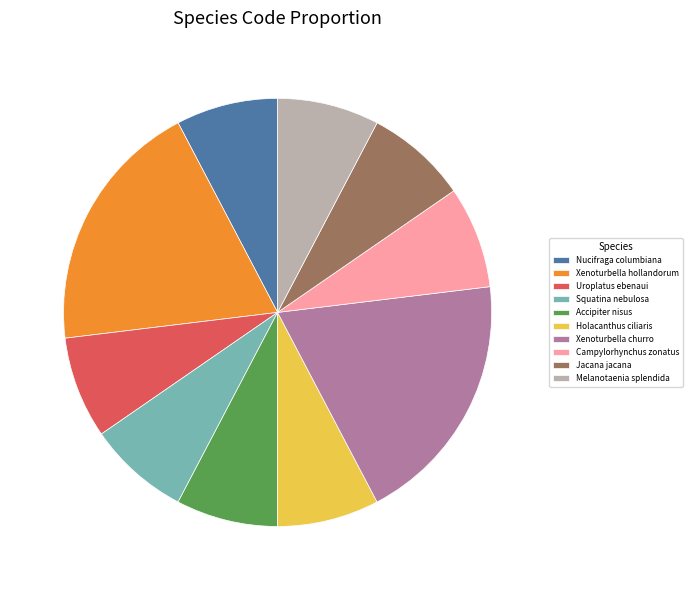

Is it true that Xenoturbella churro is 19% of the pie?

True